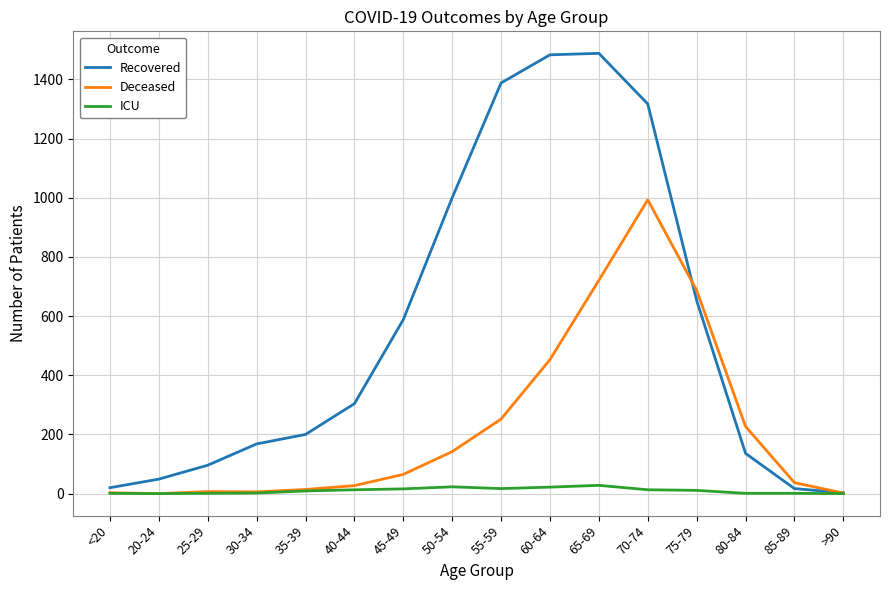

Which series has the largest total across all categories?

Recovered